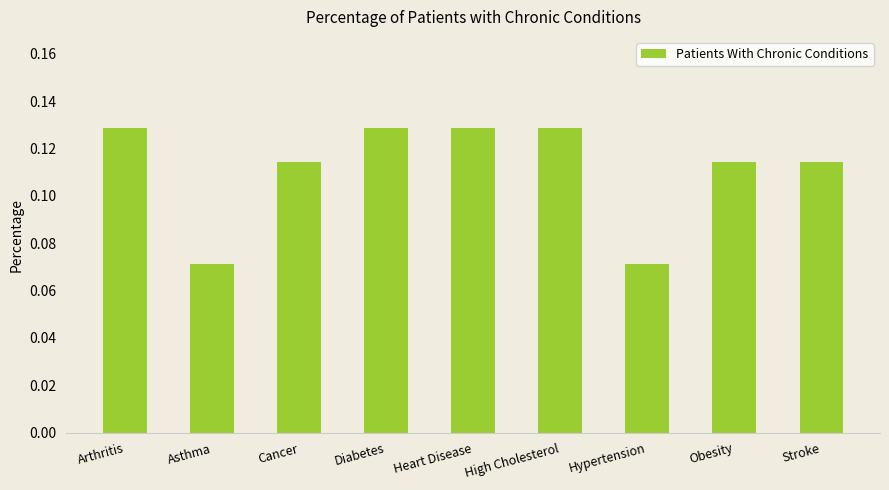

Count the number of categories in the chart.

9